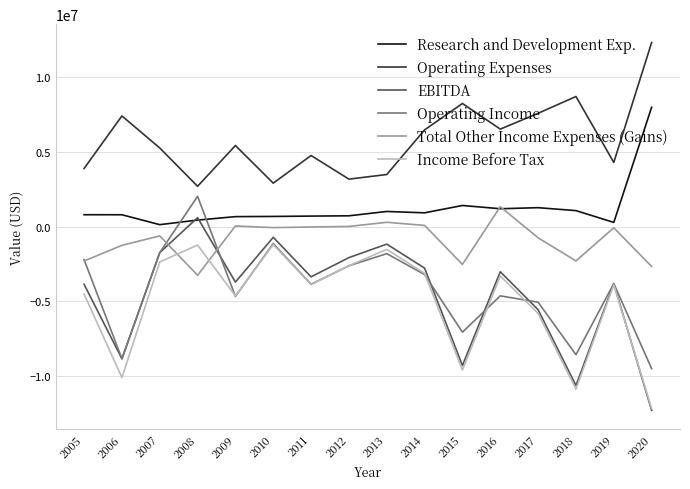

Between 2010 and 2015, which series saw the biggest shift?

EBITDA